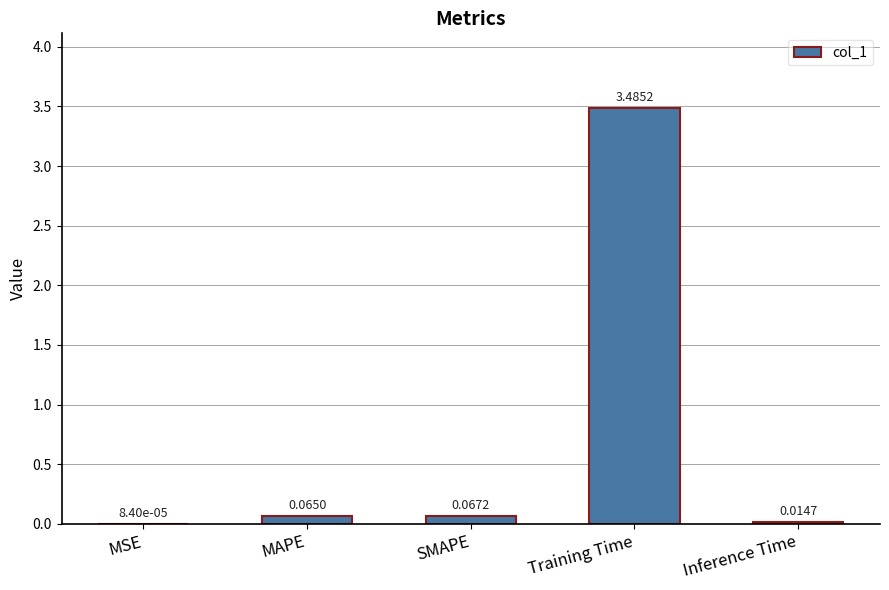

Where is the data nearest to the value 1?

SMAPE